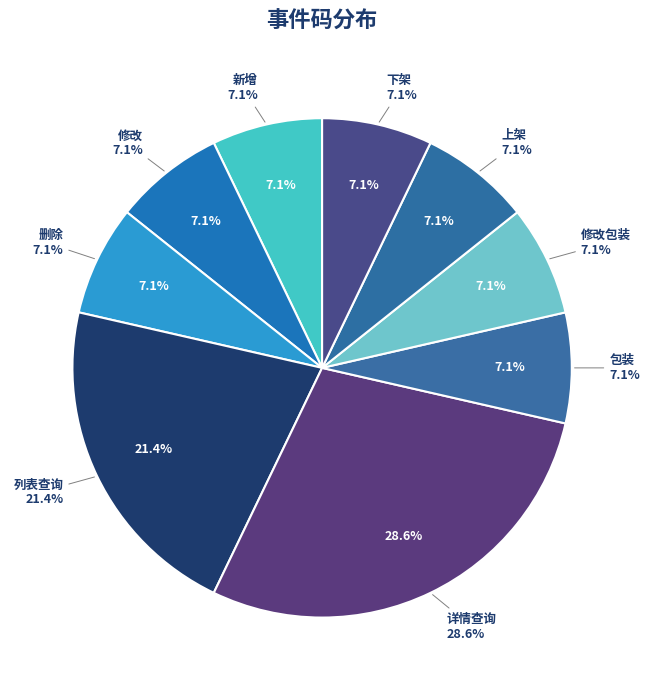

Between 新增 and 包装, which is larger?

包装